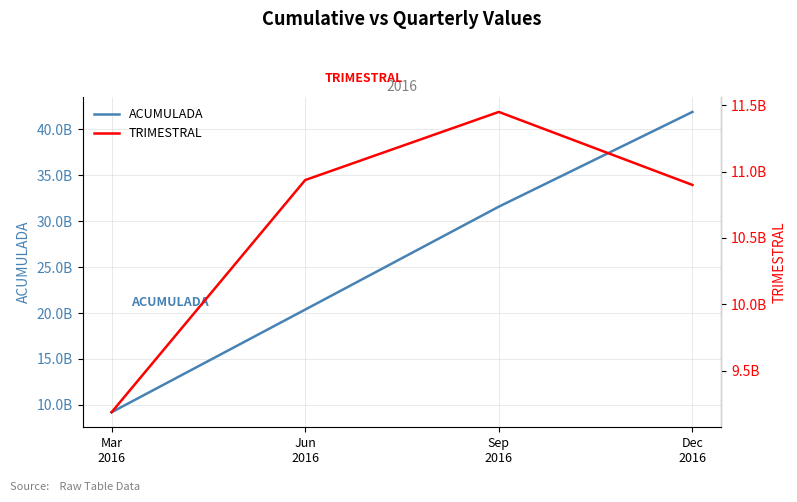

At which label is TRIMESTRAL closest to 10317955861?

Dec
2016